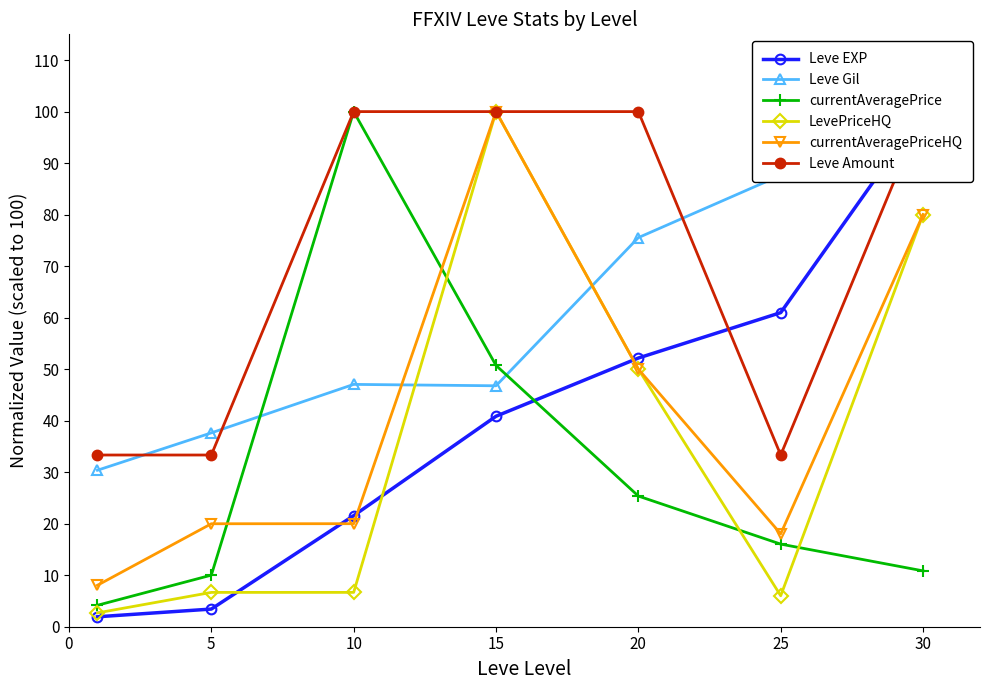

What is the smallest value displayed?

1.9